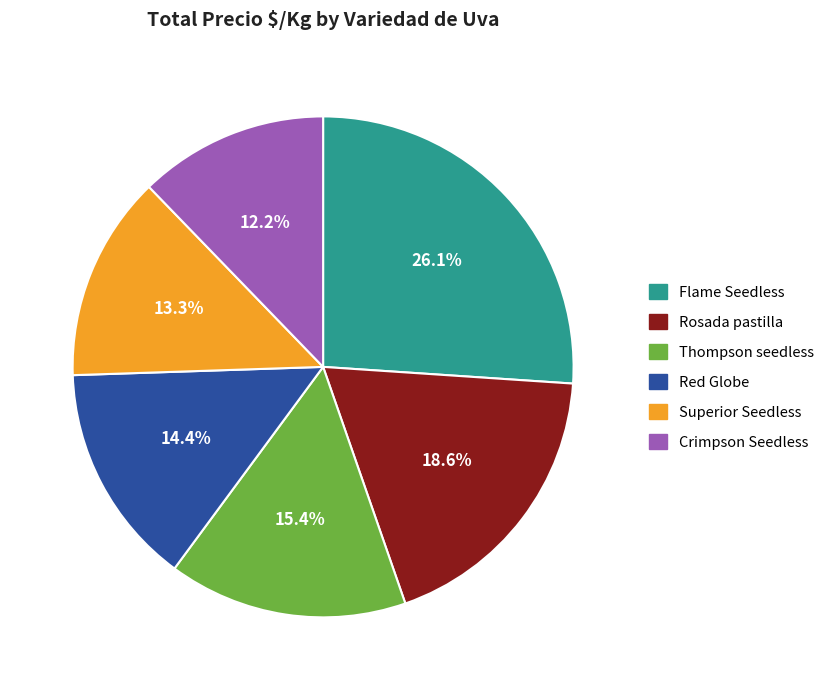

What percentage is the Thompson seedless slice, to the nearest percent?

15%